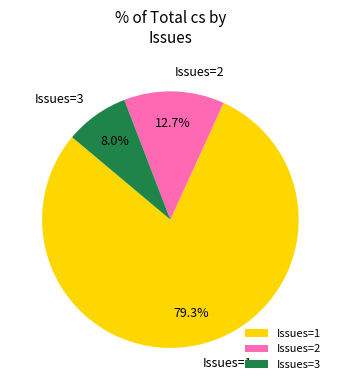

Is Issues=1 the majority of the pie?

Yes